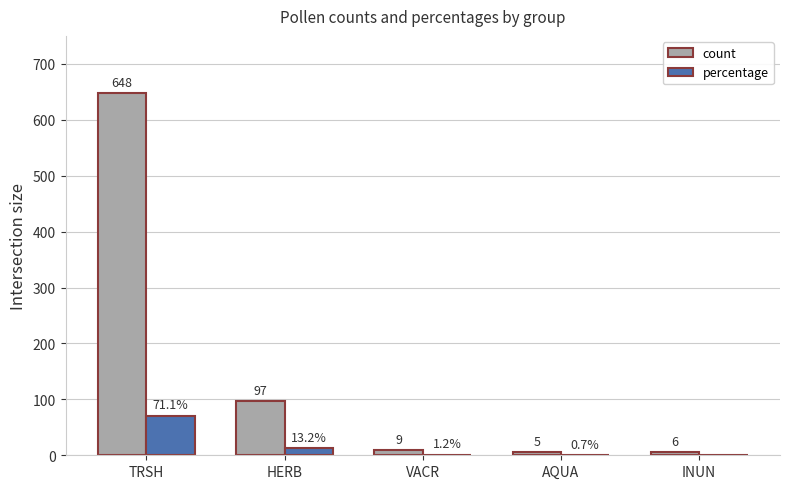

Reading left to right, transcribe all the data shown in this chart.

count: 648.0	97.0	9.0	5.0	6.0
percentage: 71.1	13.2	1.2	0.7	0.0